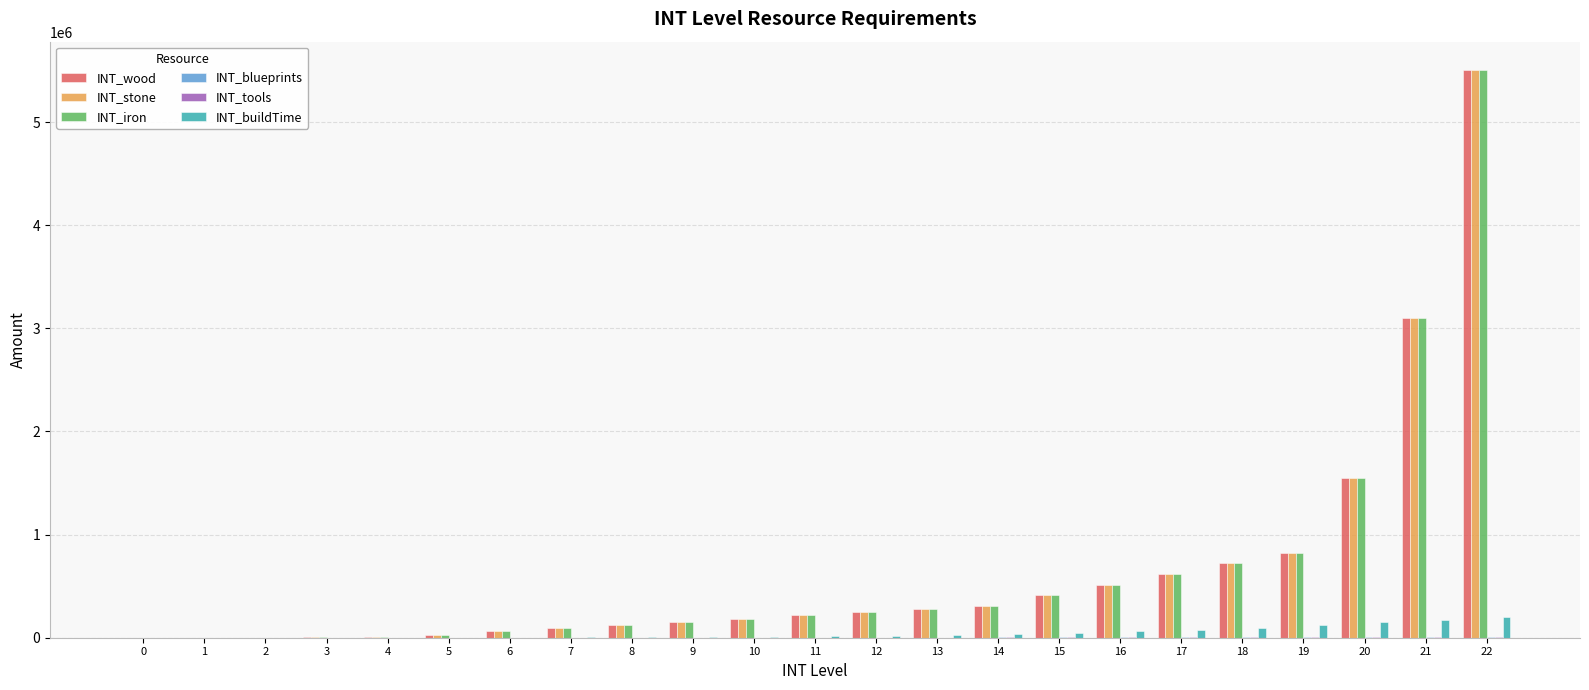

Count the number of categories in the chart.

23